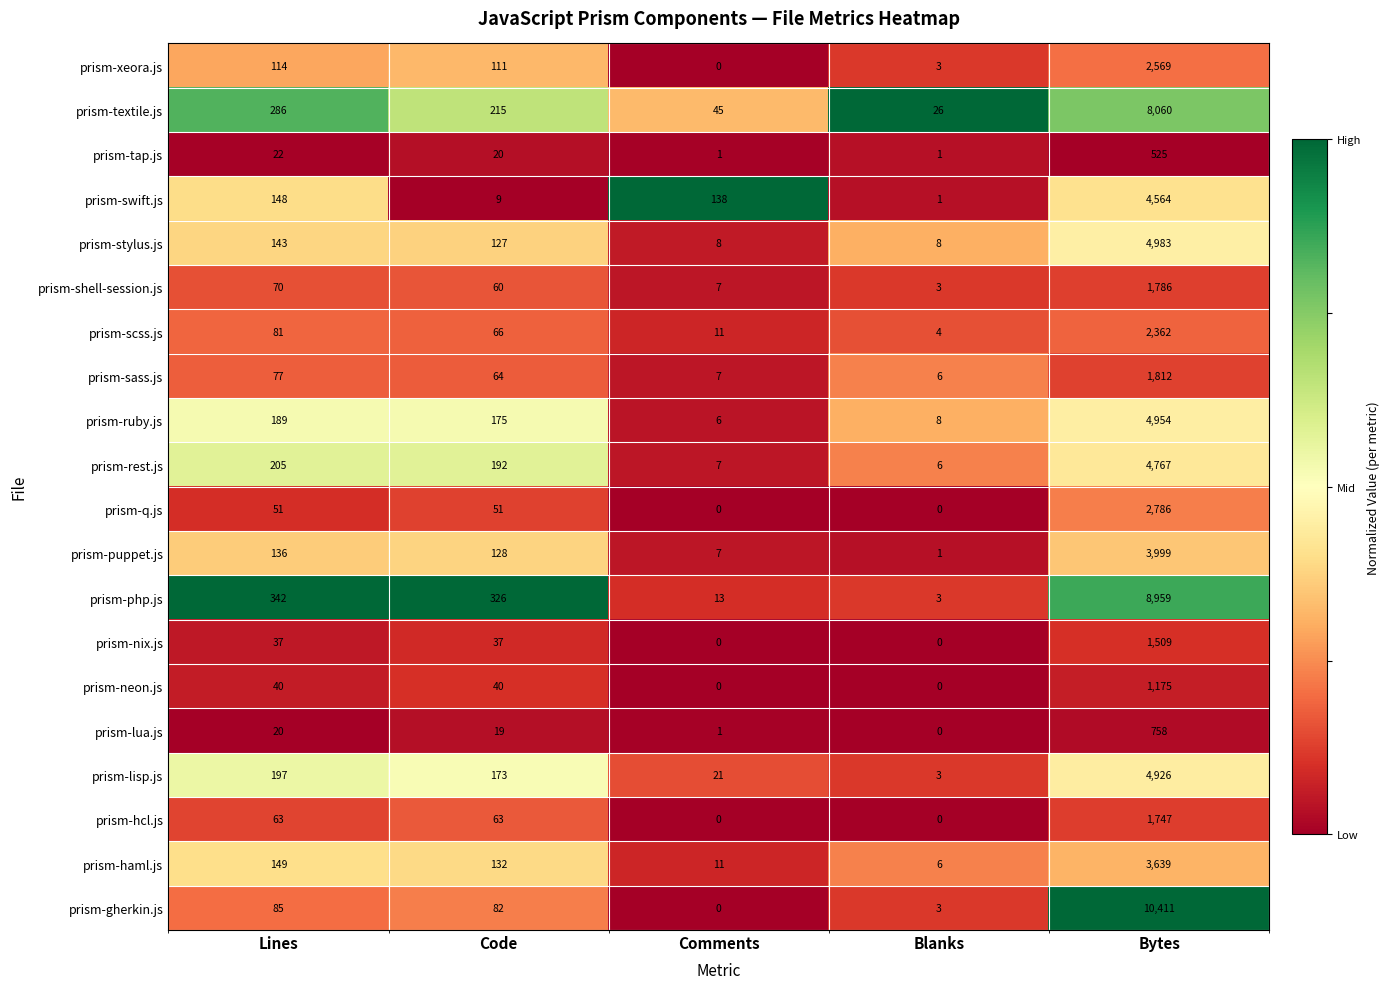

Where is prism-stylus.js nearest to the value 2495?

Lines